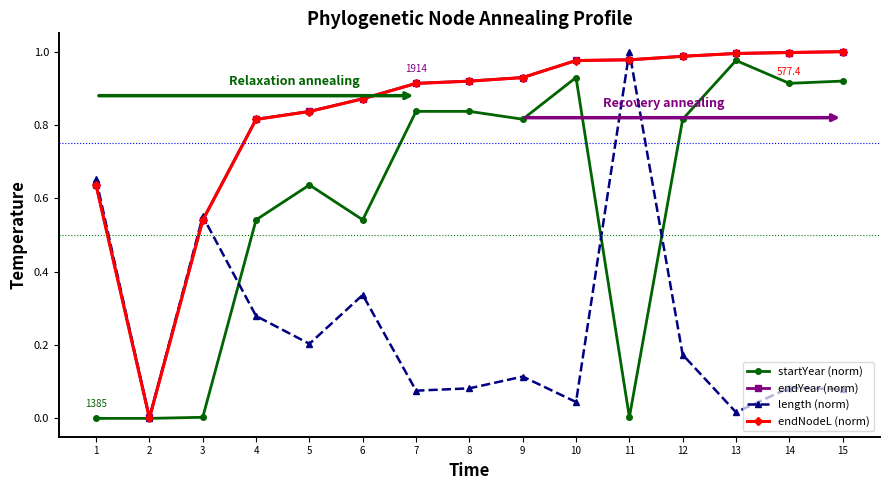

True or false: length (norm) and endNodeL (norm) cross at least once.

True